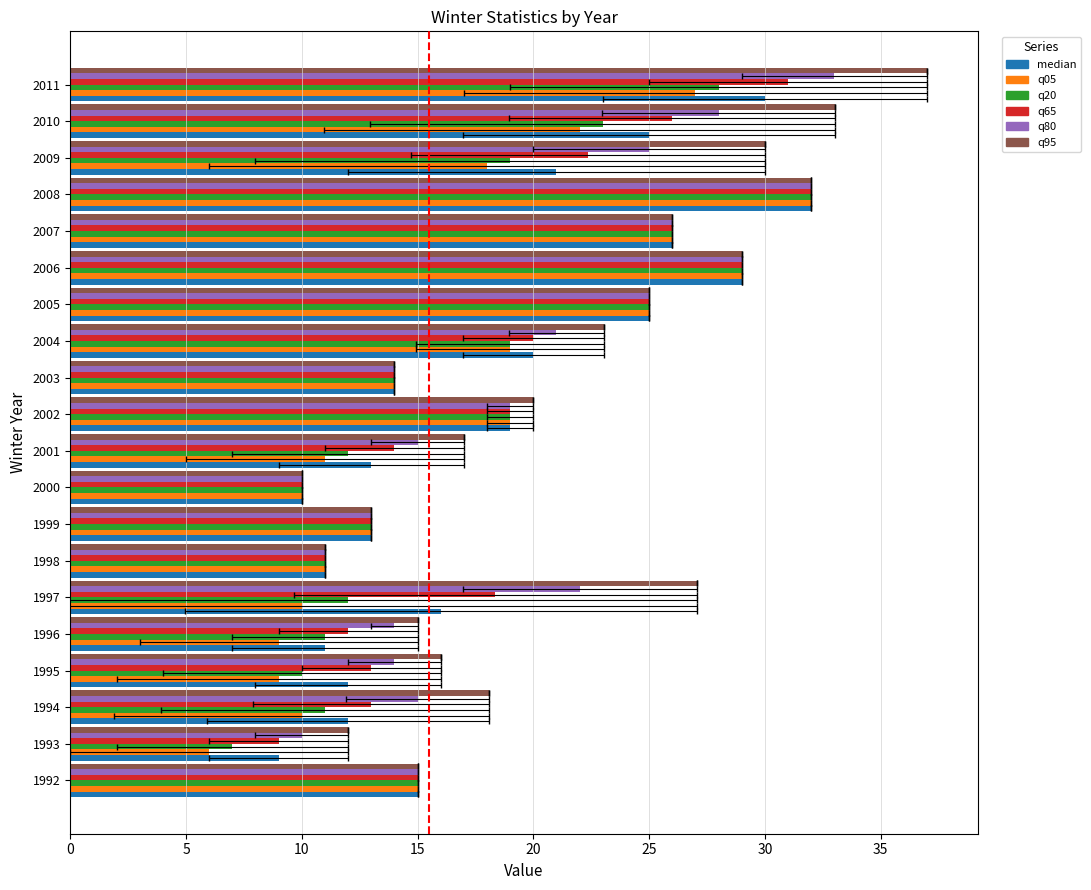

What is the sum of all median values?

363.0